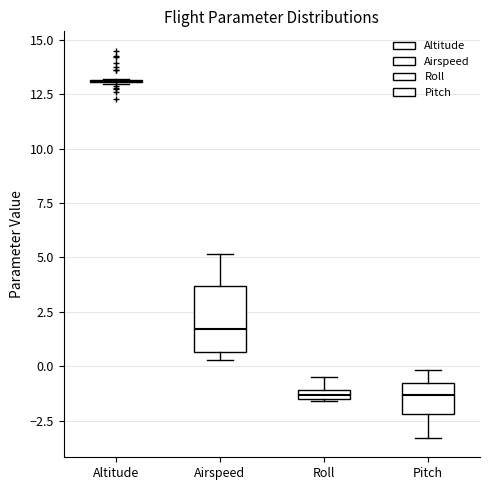

Where does the upper whisker of the box for Roll end on the y-axis? The values are not printed on the chart, so give them approximately, as read against the axis.

-0.5